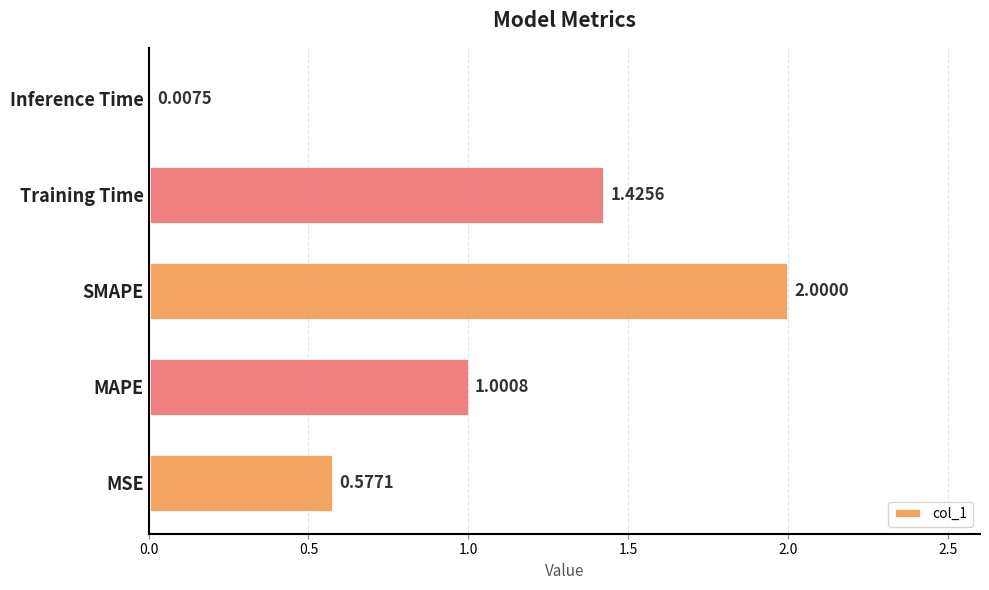

What is the change in value from MSE to SMAPE?

+1.4